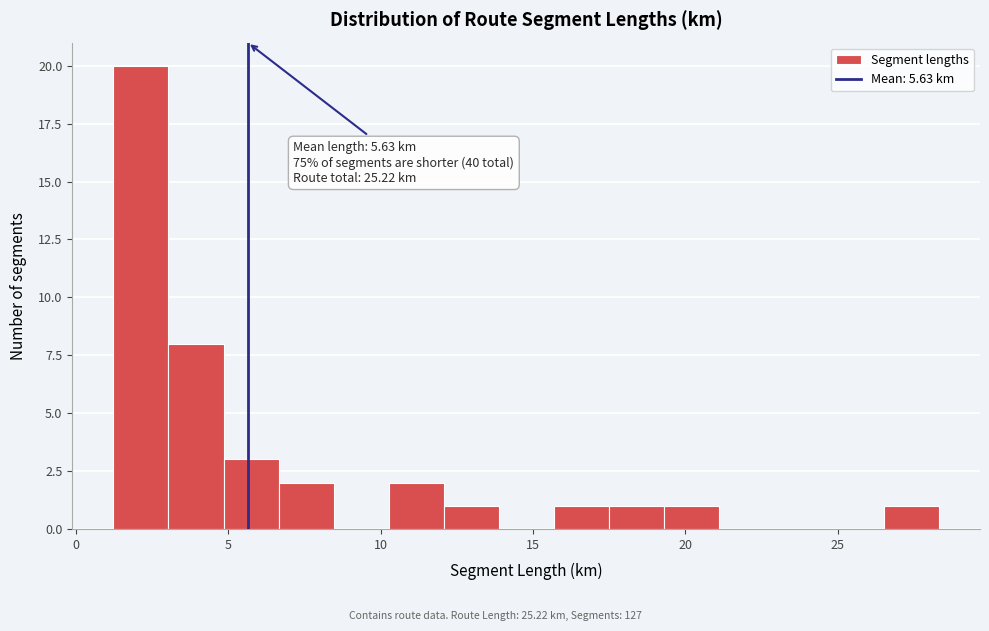

Around what value on the x-axis is the tallest bar? Give the approximate position of its centre, as read against the axis.

2.0